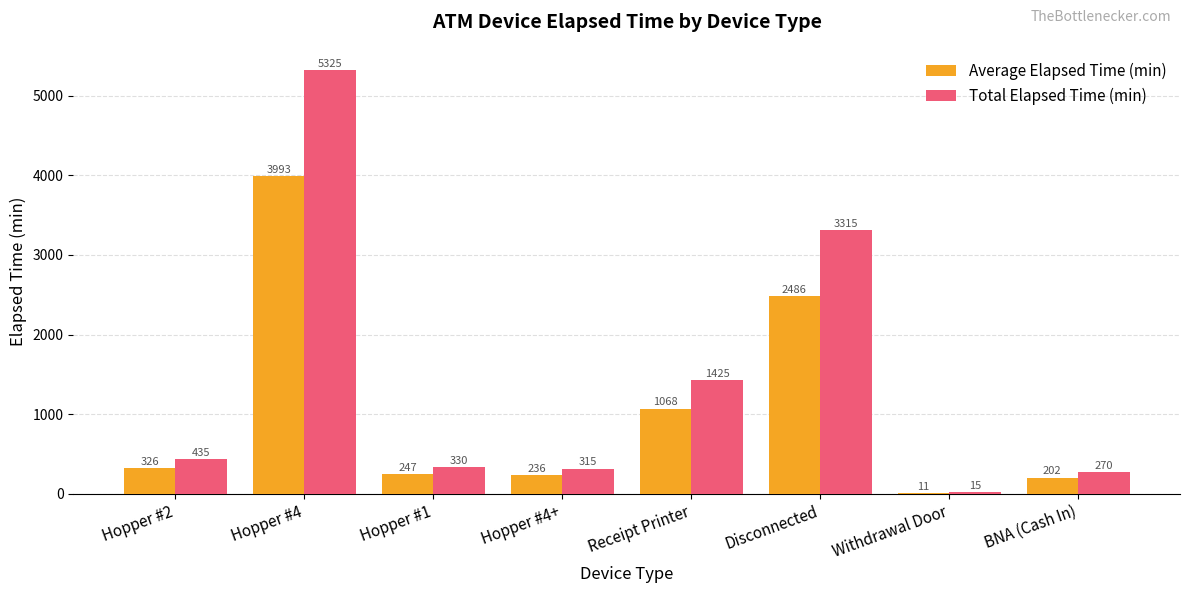

At which category is the sum across all series the highest?

Hopper #4